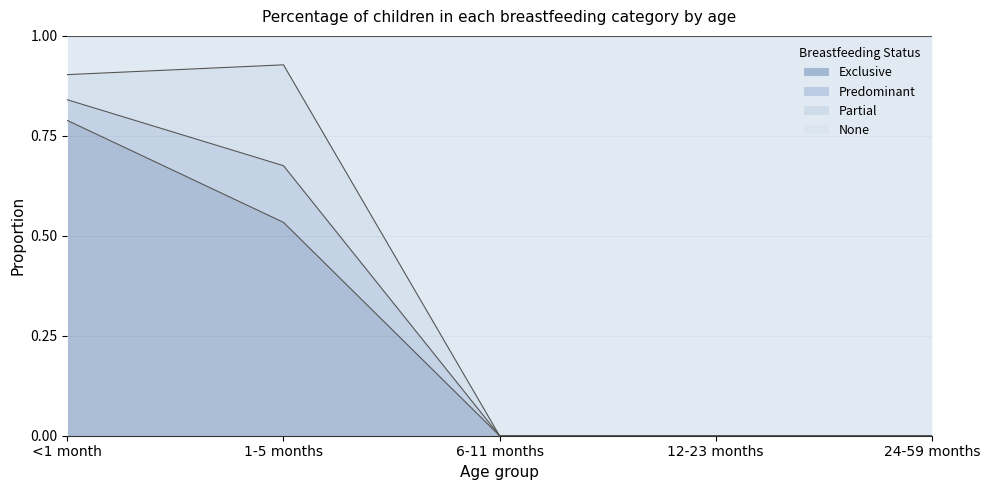

Which category has the highest value in the Exclusive series?

<1 month